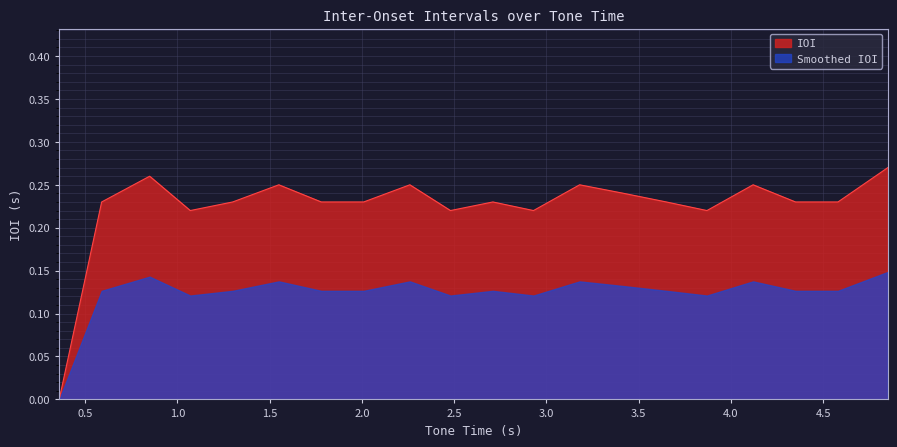

Rank the categories by value from highest to lowest.

4.85, 0.85, 1.55, 2.26, 3.18, 4.12, 3.42, 0.59, 1.3, 1.78, 2.01, 2.71, 3.65, 4.35, 4.58, 1.07, 2.48, 2.93, 3.87, 0.36